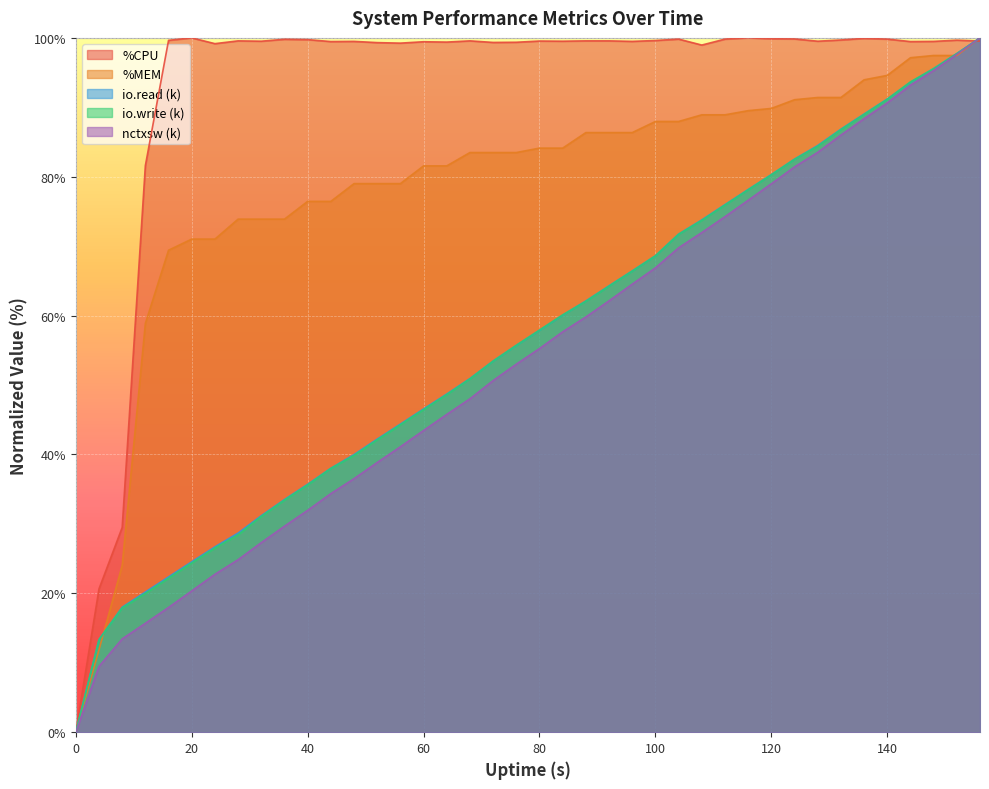

Rank the series by their maximum value, from lowest to highest.

%CPU, %MEM, io.read (k), io.write (k), nctxsw (k)